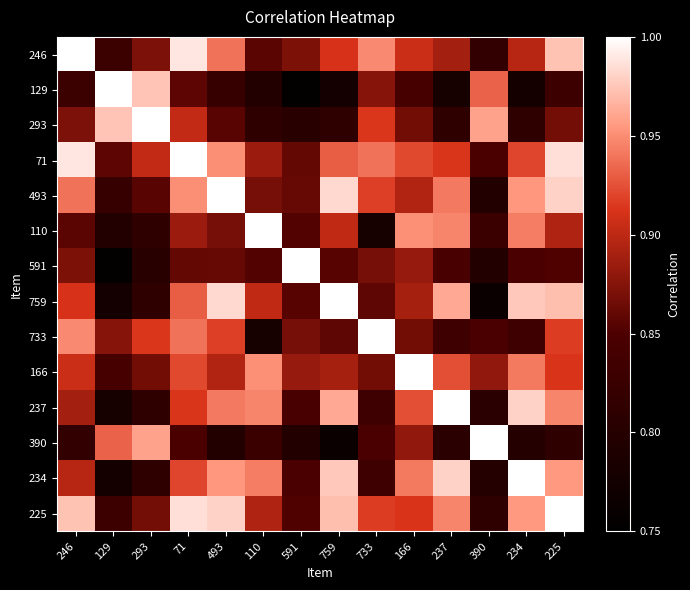

At 110, list the series in order from largest to smallest.

110, 166, 237, 234, 759, 225, 71, 493, 246, 591, 390, 293, 129, 733